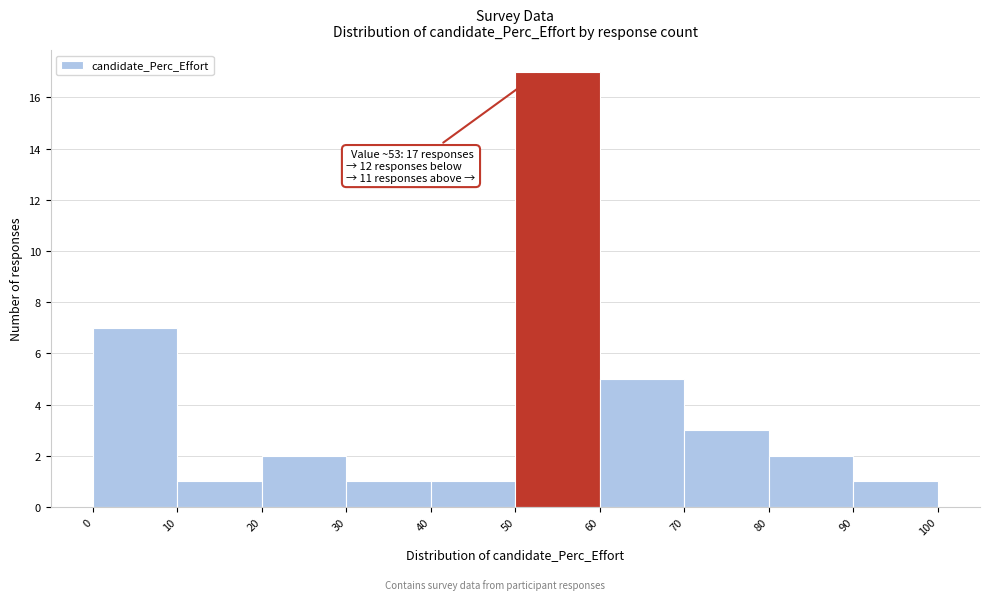

Over which range of the x-axis is the bar tallest?

50 to 60